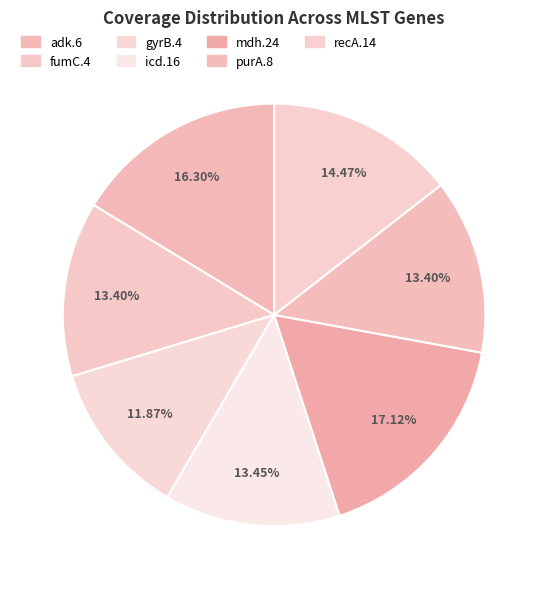

The adk.6 slice represents 24% of the pie. True or false?

False